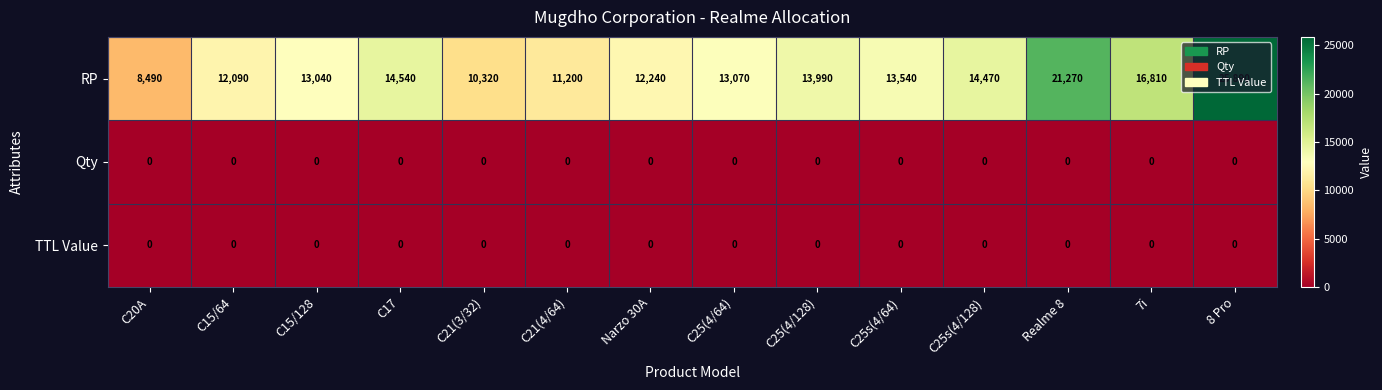

Which label corresponds to the largest value in the chart?

8 Pro